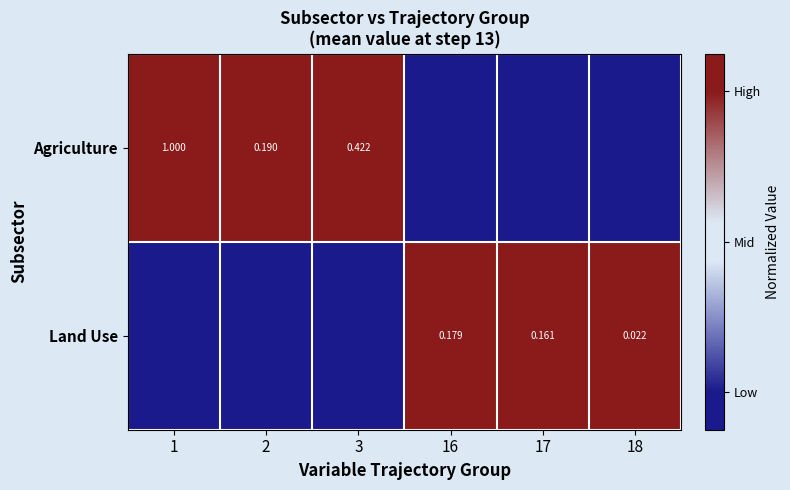

Is the value of Agriculture at 1 greater than the value of Land Use at 17?

Yes